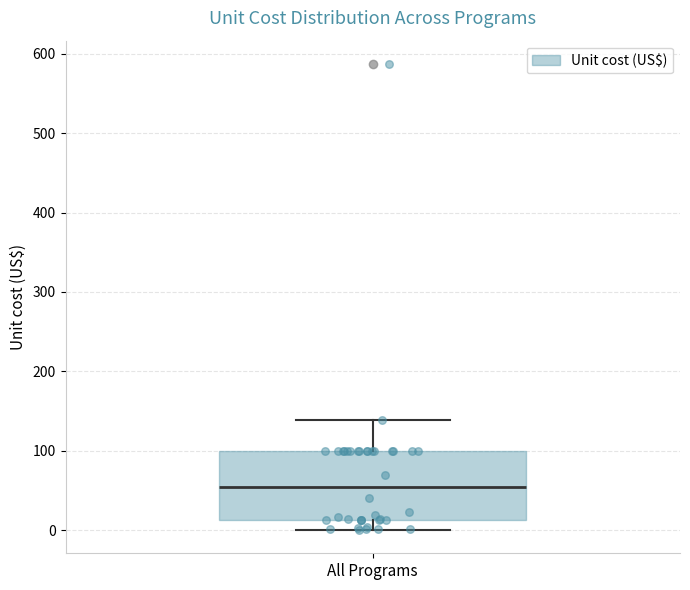

Where is the lower edge of the box for All Programs on the y-axis? The values are not printed on the chart, so give them approximately, as read against the axis.

10